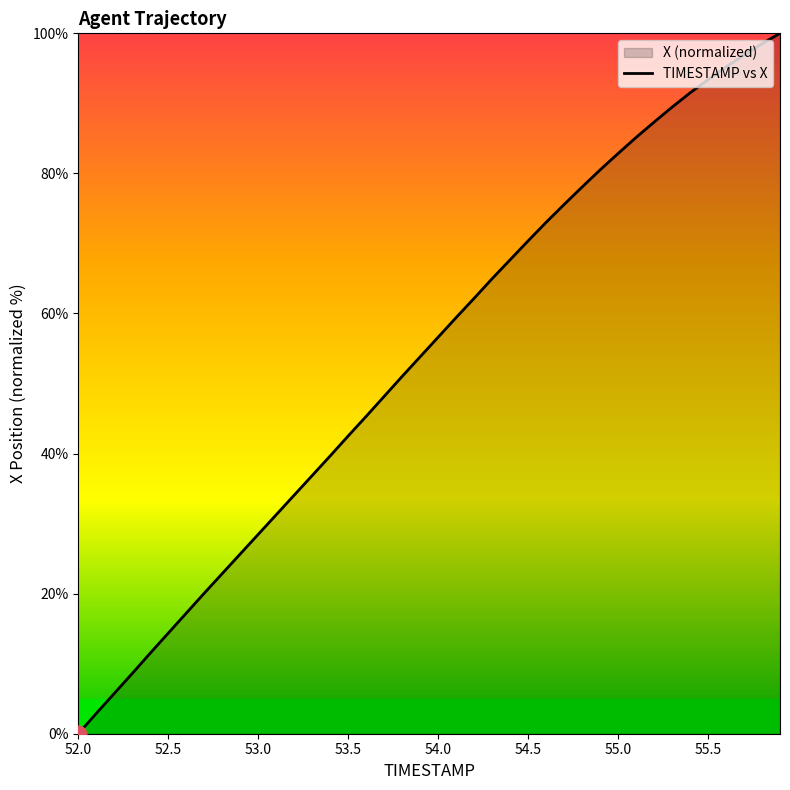

Which category has the lowest value across all series?

52.0